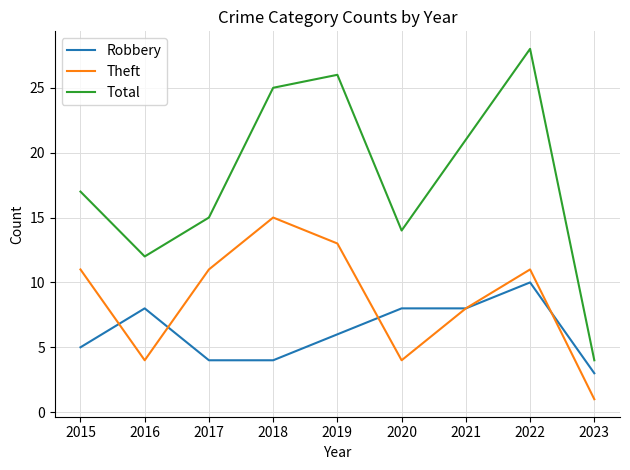

Count the number of data series in this chart.

3